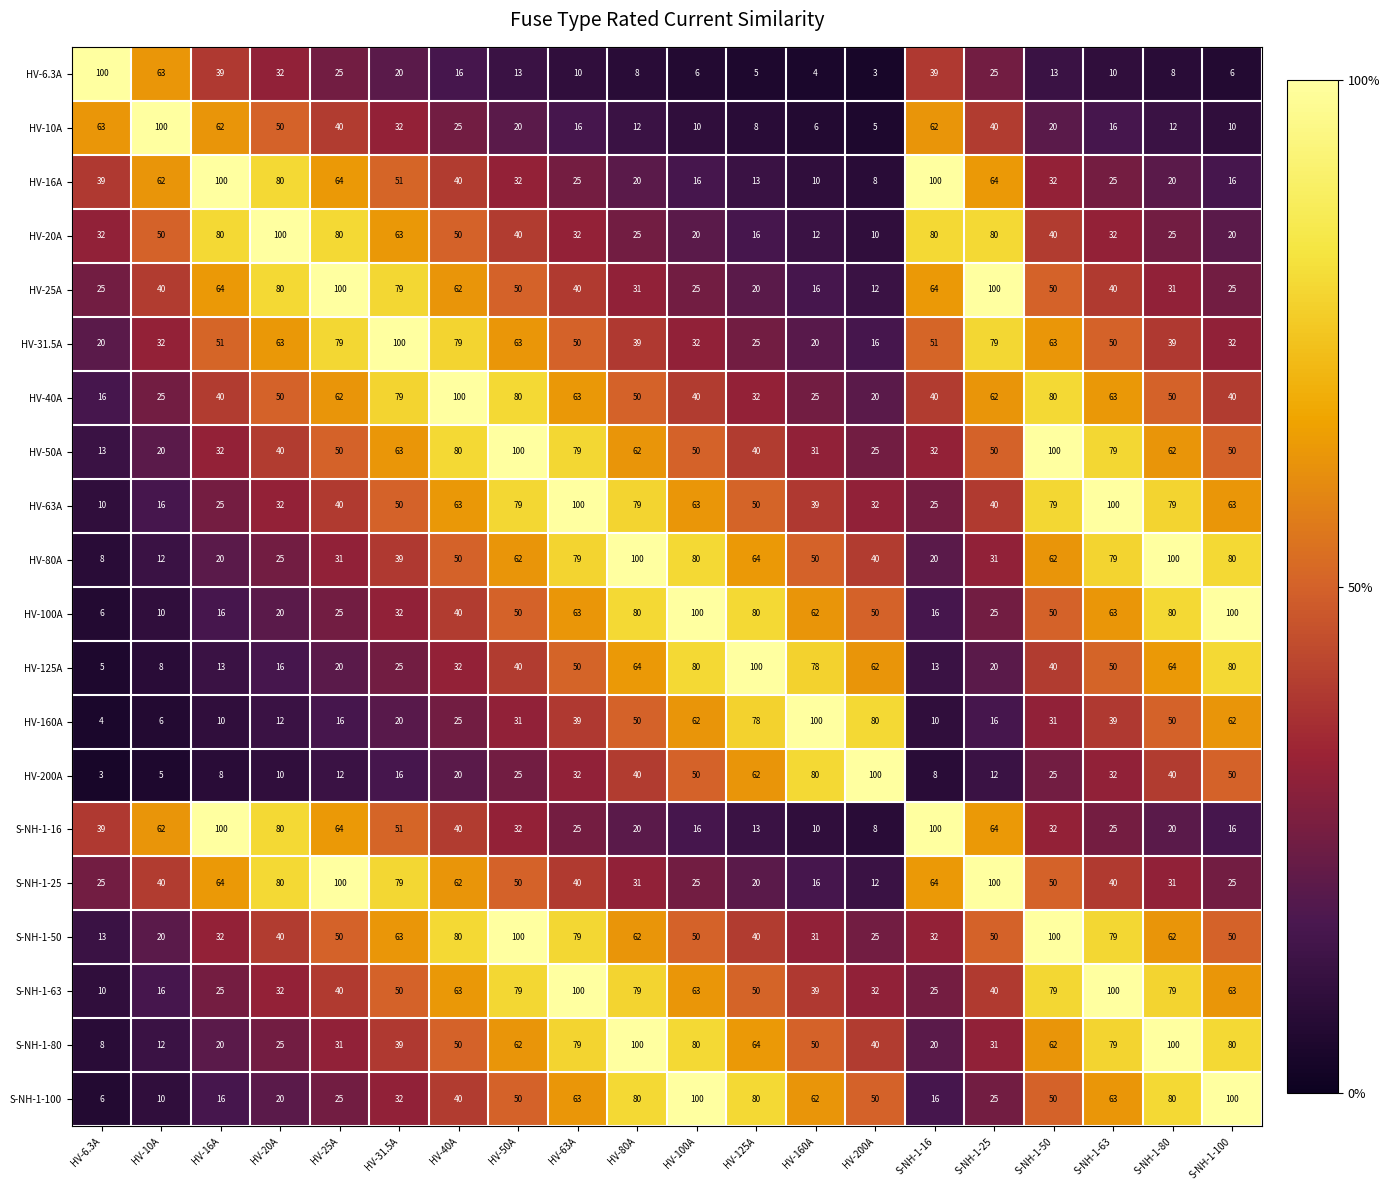

What is the spread (max minus min) of values at S-NH-1-25?

88